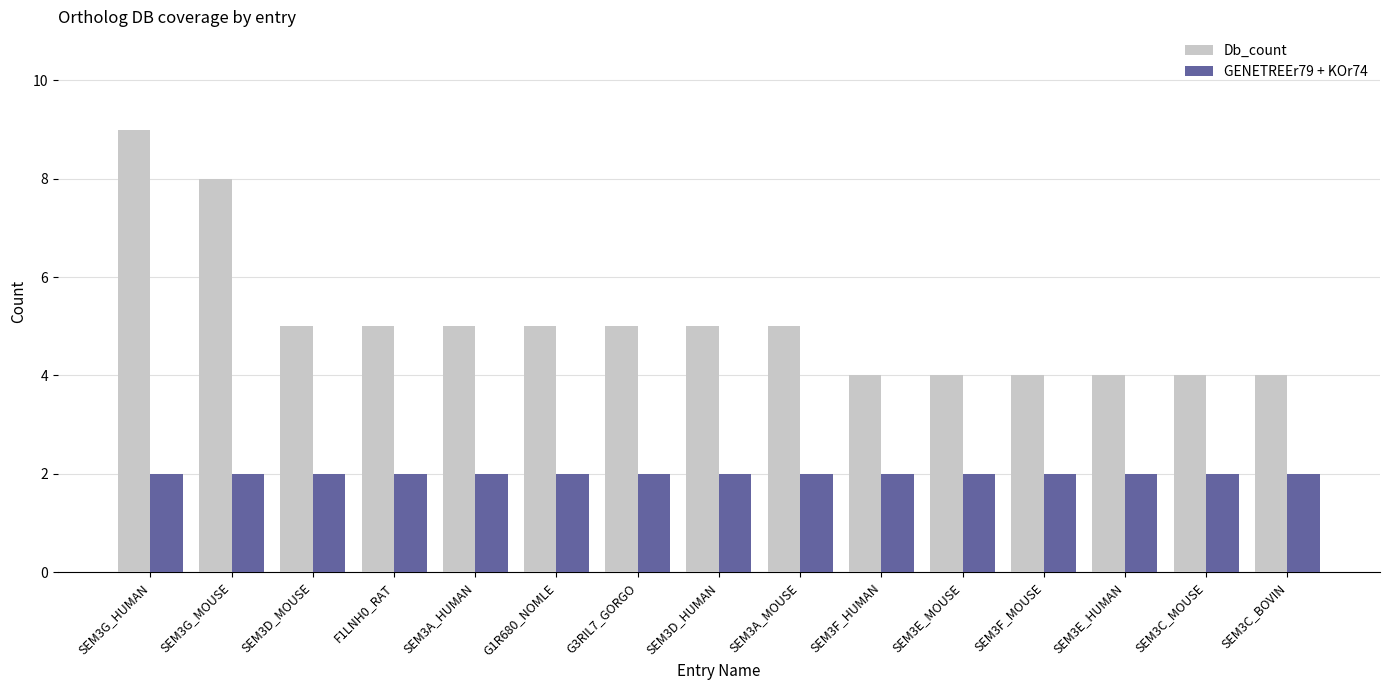

What is the label of the 15th bar from the left?

SEM3C_BOVIN